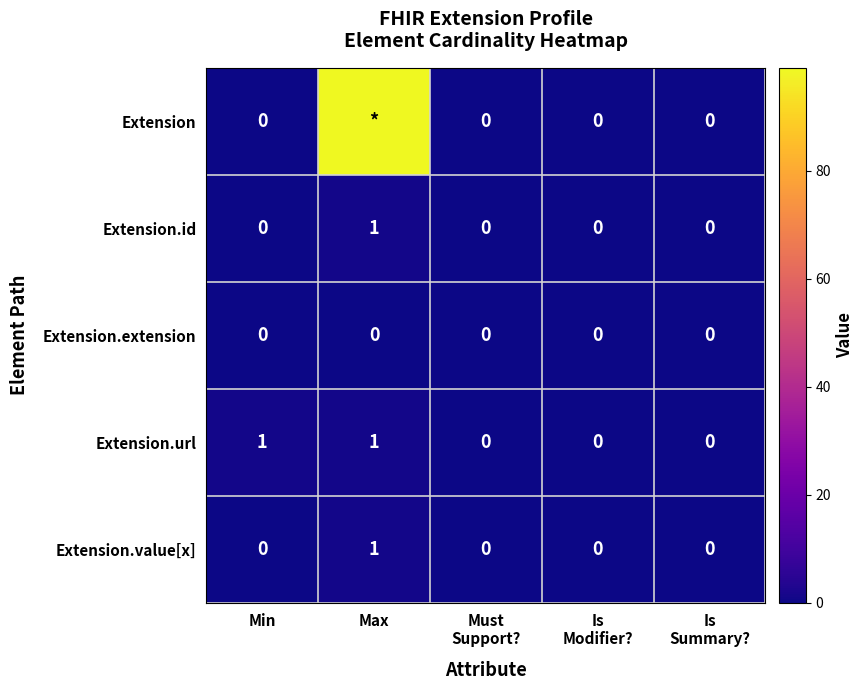

At how many categories does at least one series exceed 89?

1